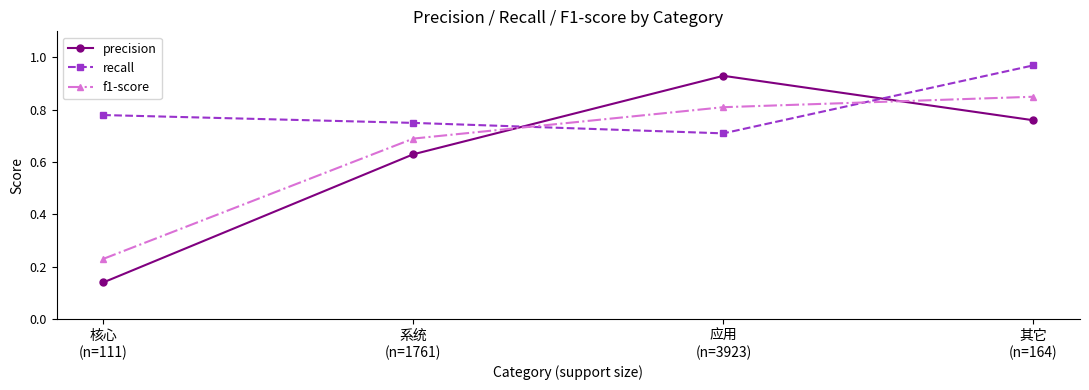

True or false: recall has more than 1 points higher than both neighbors.

False